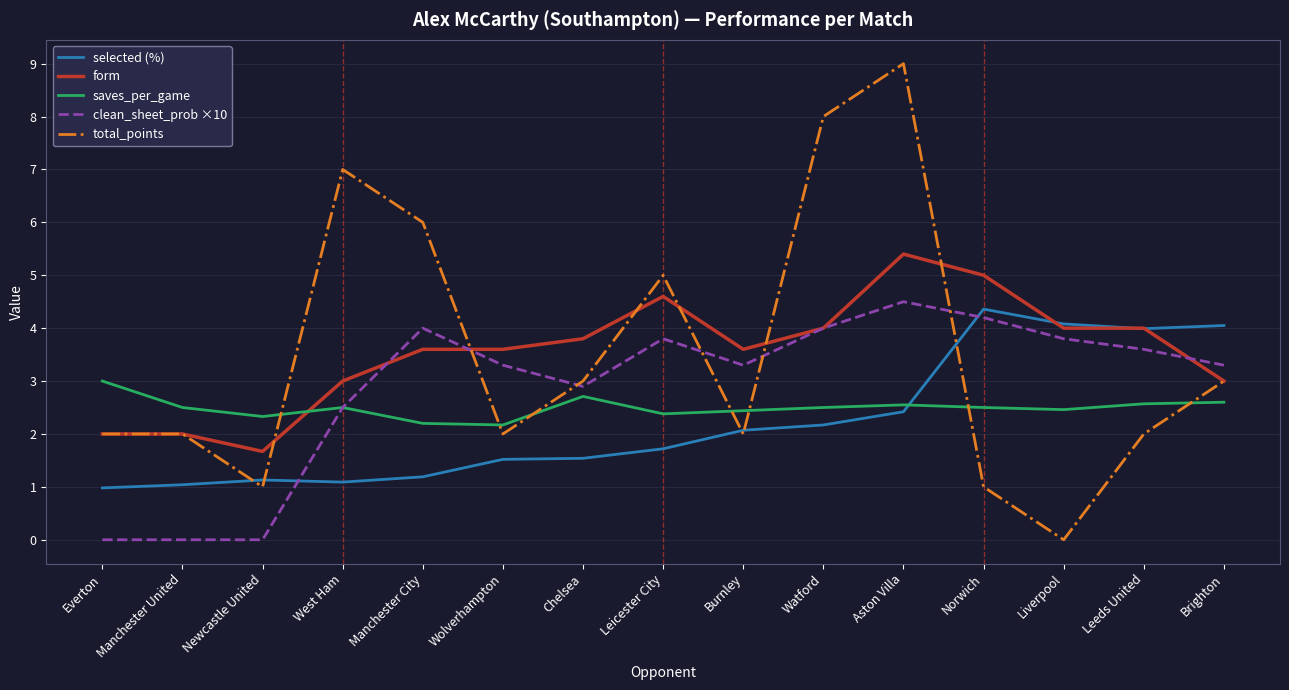

What is the maximum value shown in the chart?

9.0